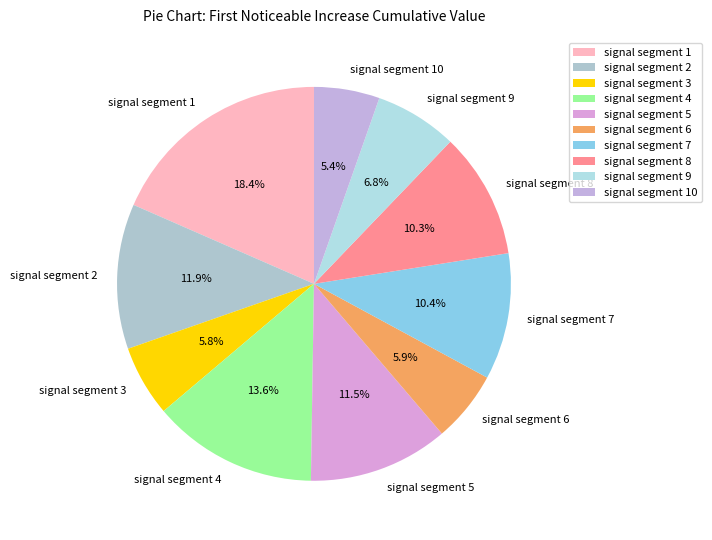

Combined, what portion of the pie is signal segment 10 and signal segment 1?

23.8%